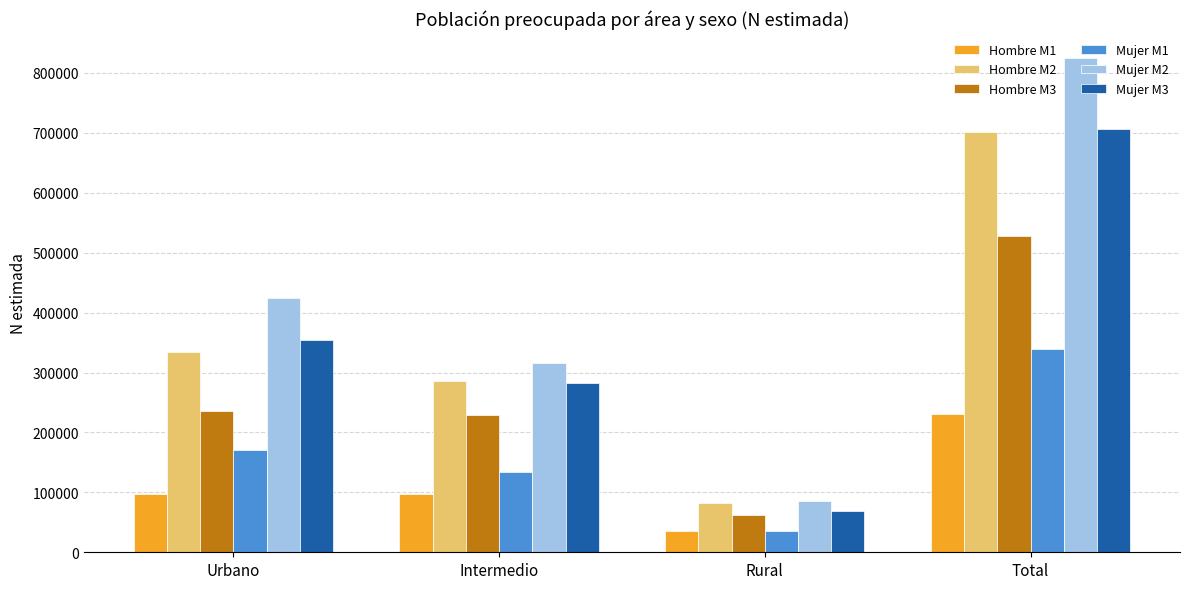

At how many categories does at least one series exceed 702616?

1